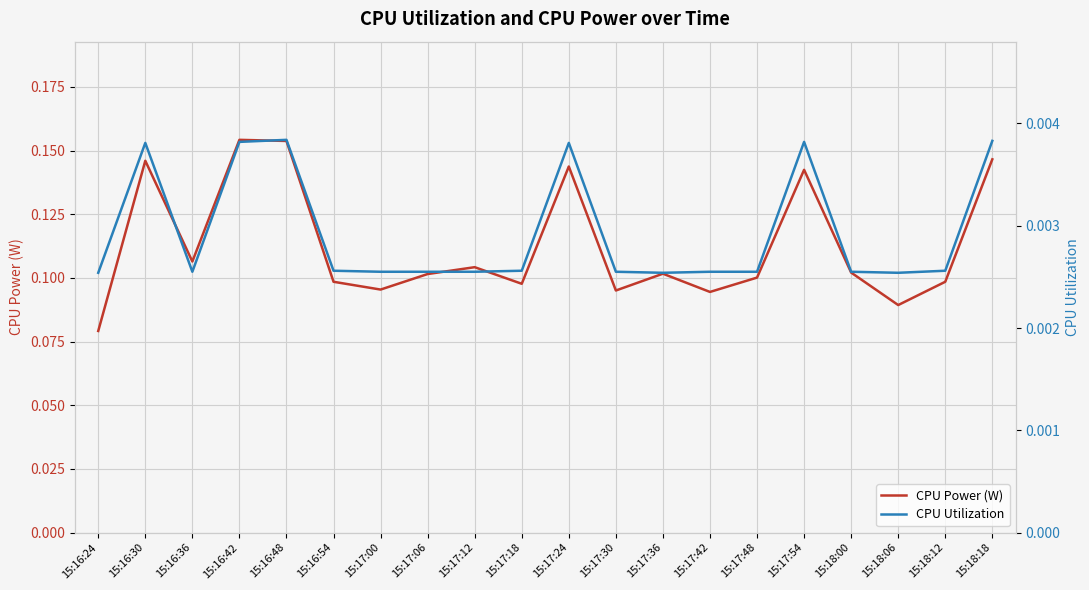

True or false: CPU Utilization has a value of 0.0 at 15:16:30.

True